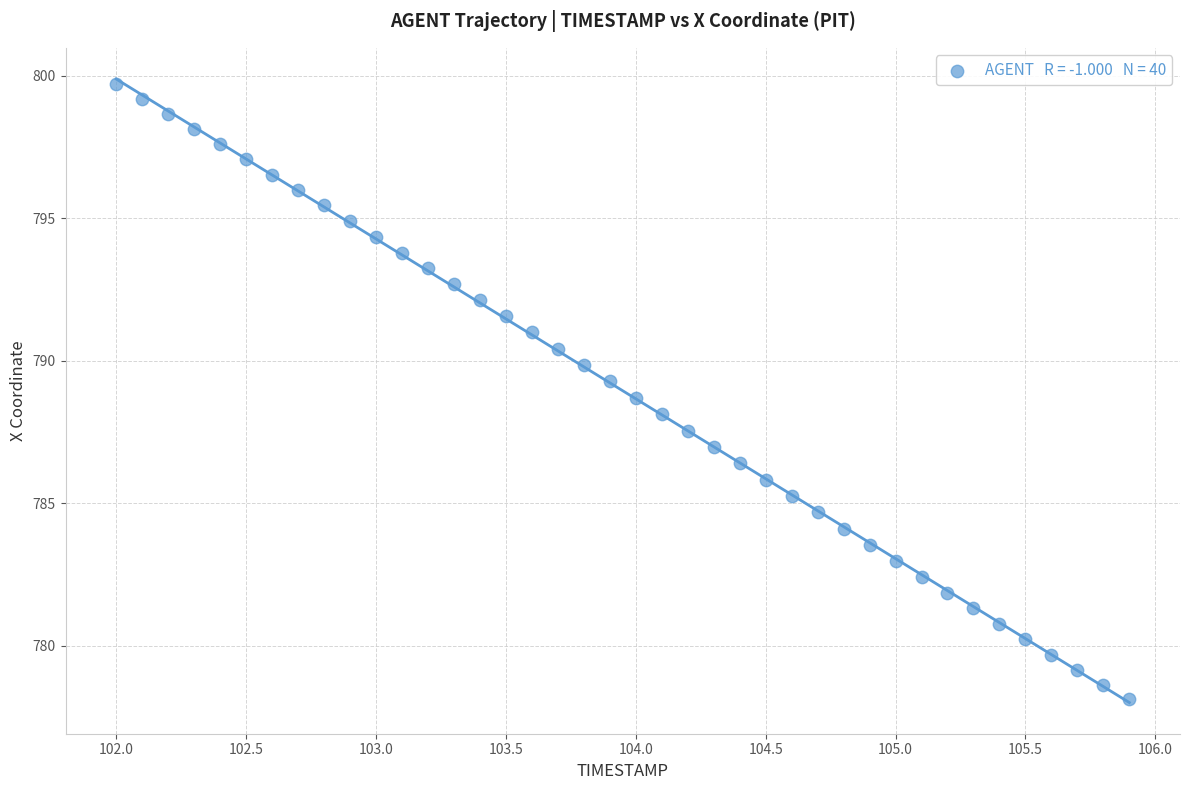

What is the range of Y values (max minus min)?

21.6